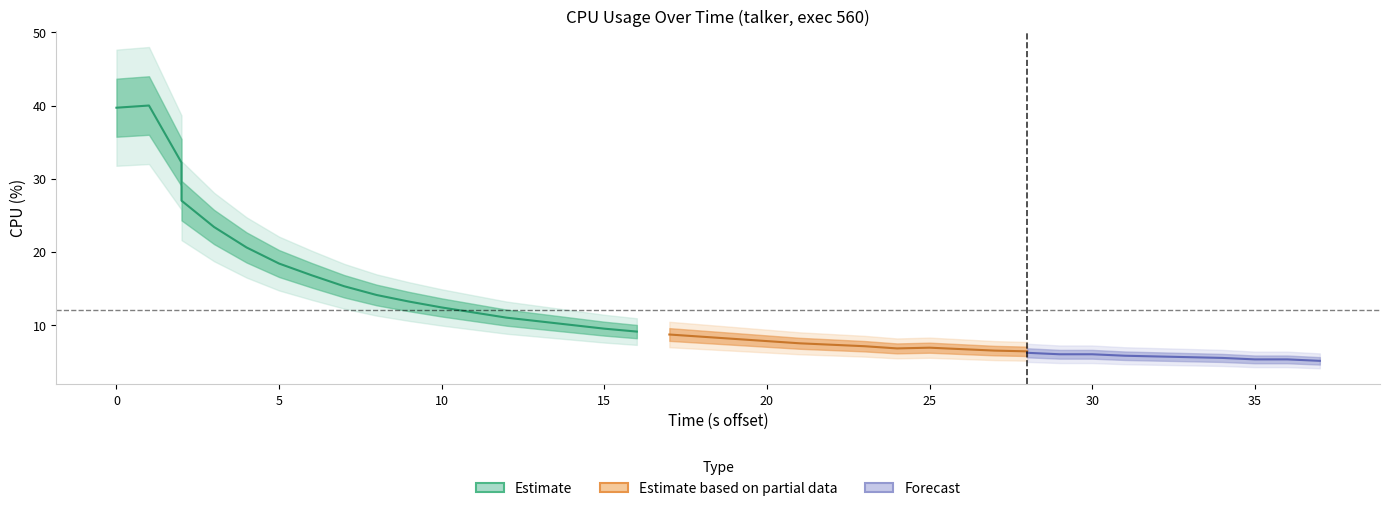

Does the chart display data point markers on the line(s)?

No